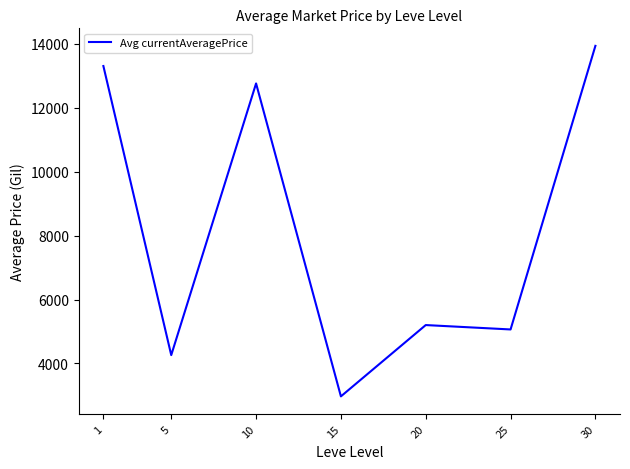

True or false: the data shows 6184.3 at 1.

False